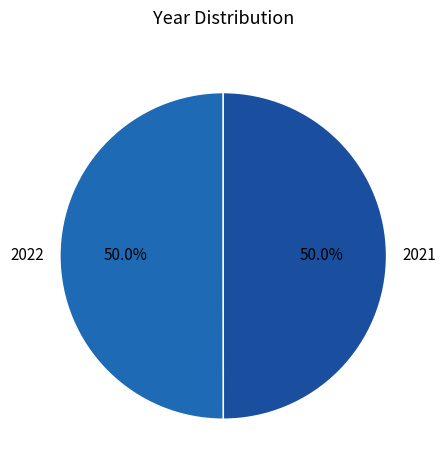

What is the smallest slice in the pie chart?

2021